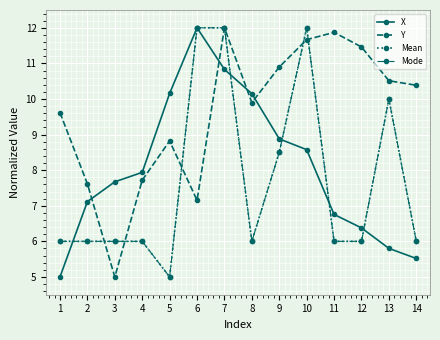

At how many categories does at least one series exceed 6?

14